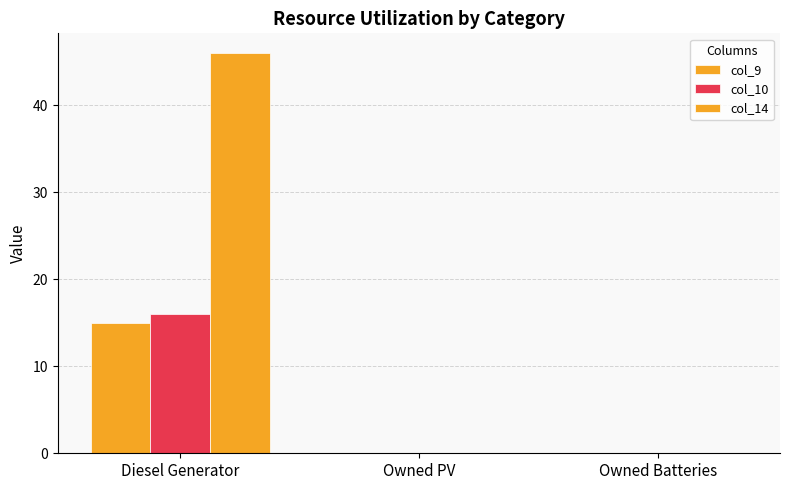

Rank the series by their maximum value, from lowest to highest.

col_9, col_10, col_14